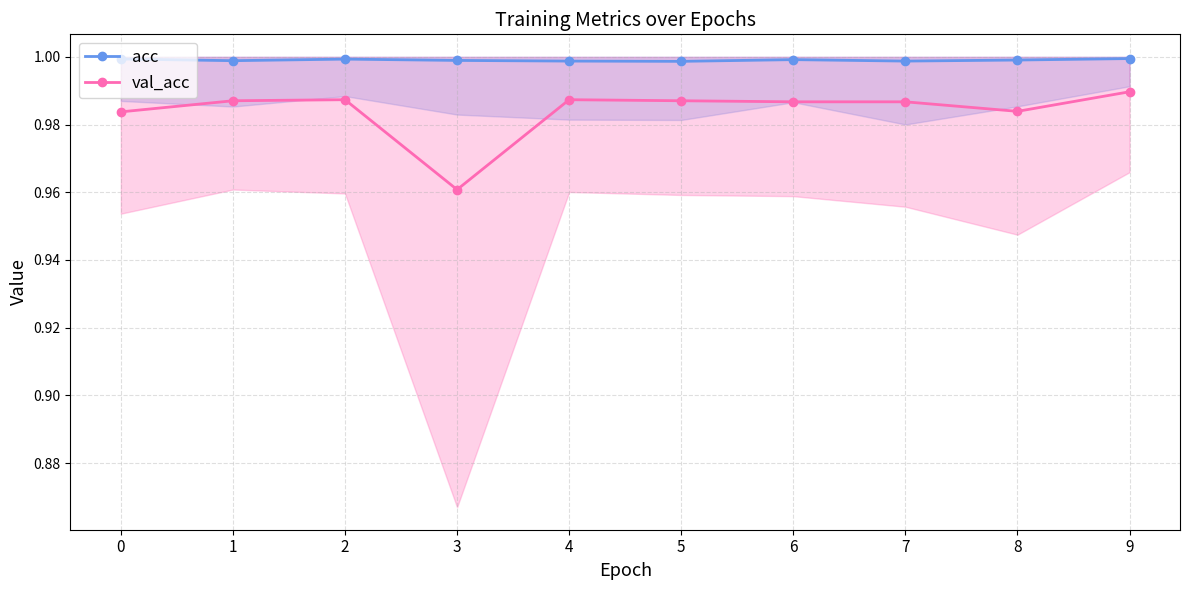

Between 6 and 7, which series saw the biggest shift?

acc